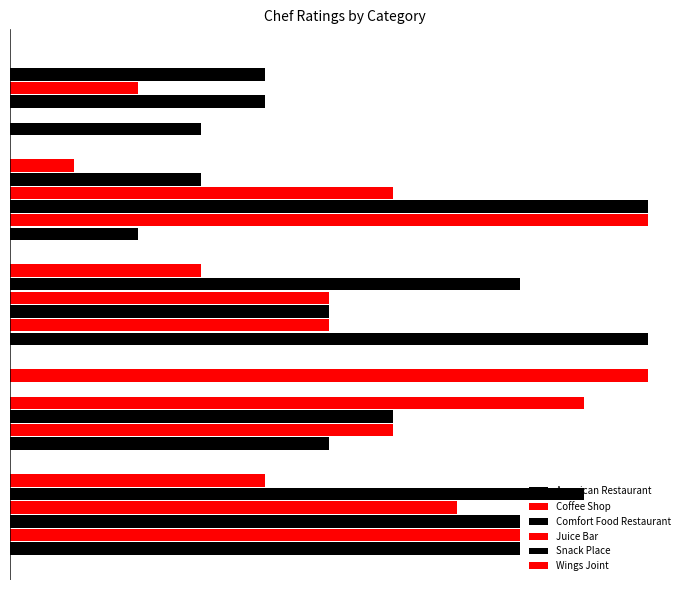

At how many categories does at least one series exceed 7?

4